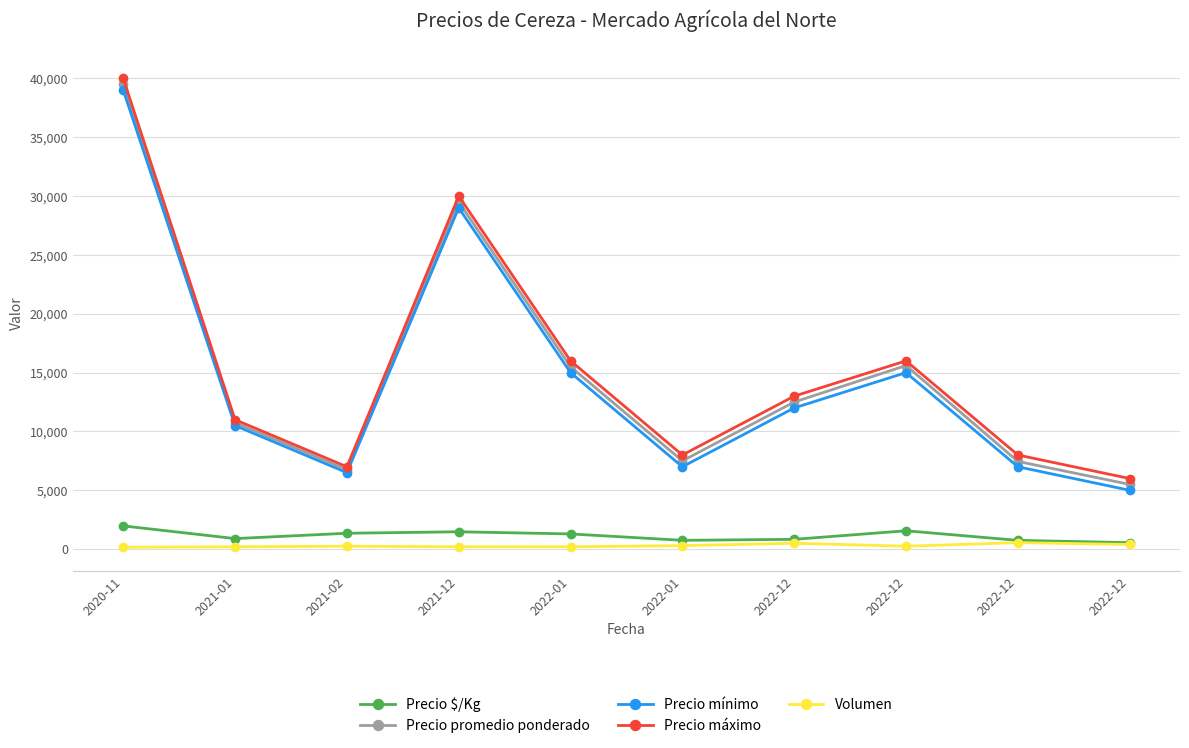

At how many categories does at least one series exceed 11622?

5